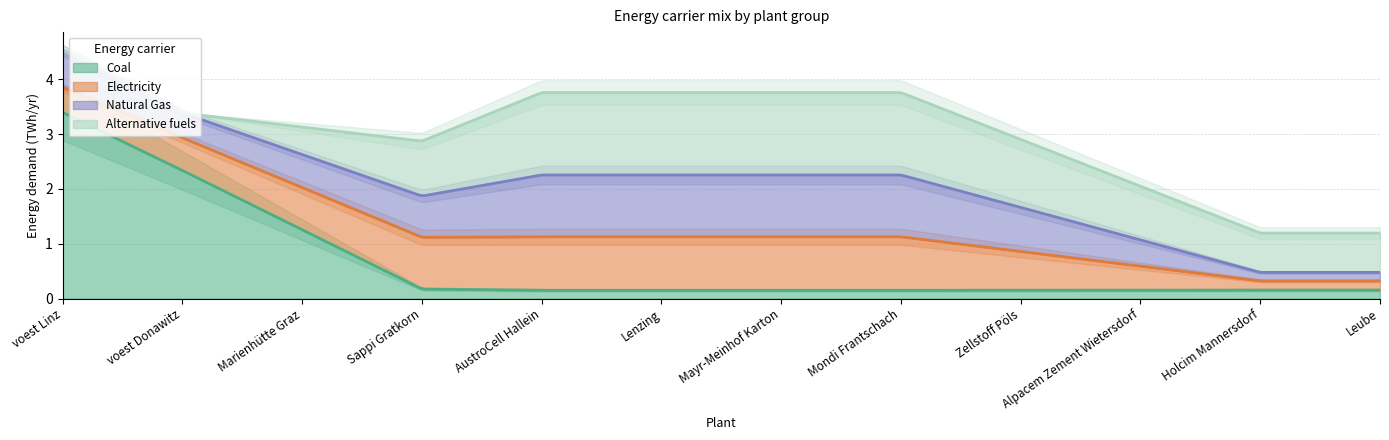

Where do alt and coal first cross each other?

Marienhütte Graz and Sappi Gratkorn